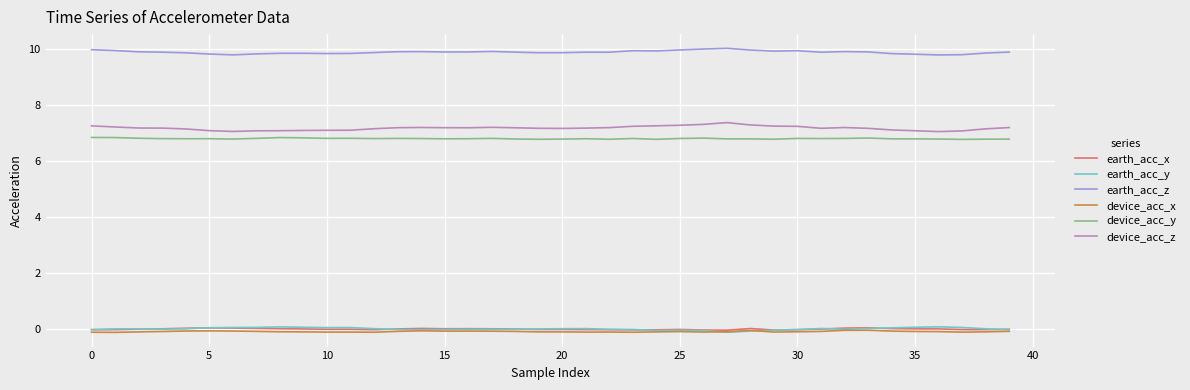

True or false: device_acc_y and earth_acc_y cross at least once.

False